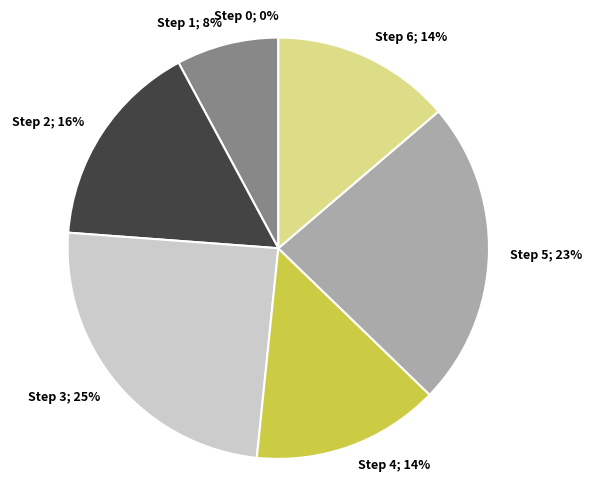

Which has a higher value, Step 2 or Step 3?

Step 3